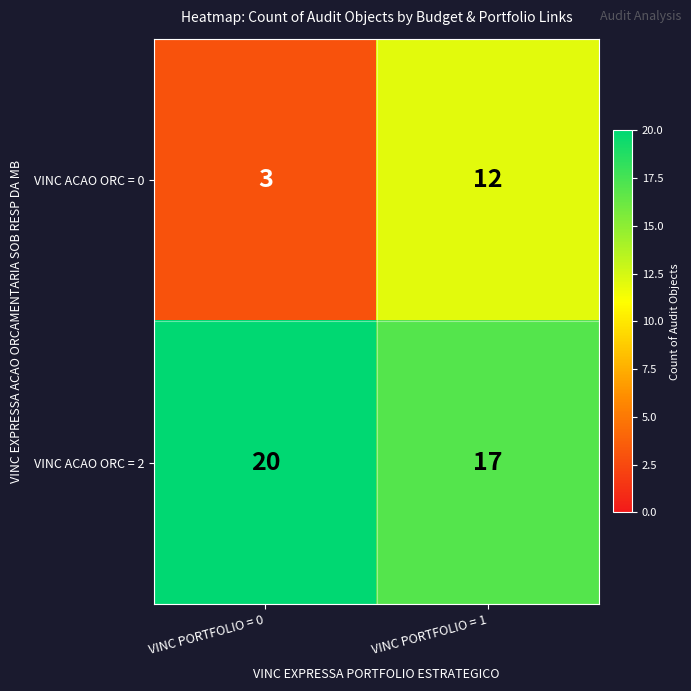

Reading left to right, extract all data points from this chart.

VINC ACAO ORC = 0: VINC PORTFOLIO = 0=3	VINC PORTFOLIO = 1=12
VINC ACAO ORC = 2: VINC PORTFOLIO = 0=20	VINC PORTFOLIO = 1=17